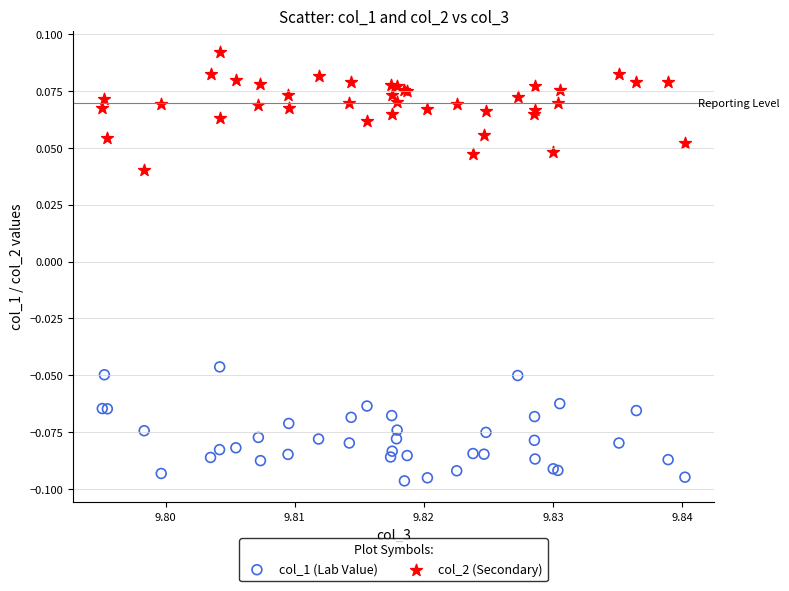

Which series contains the highest Y value?

col_2 (Secondary)